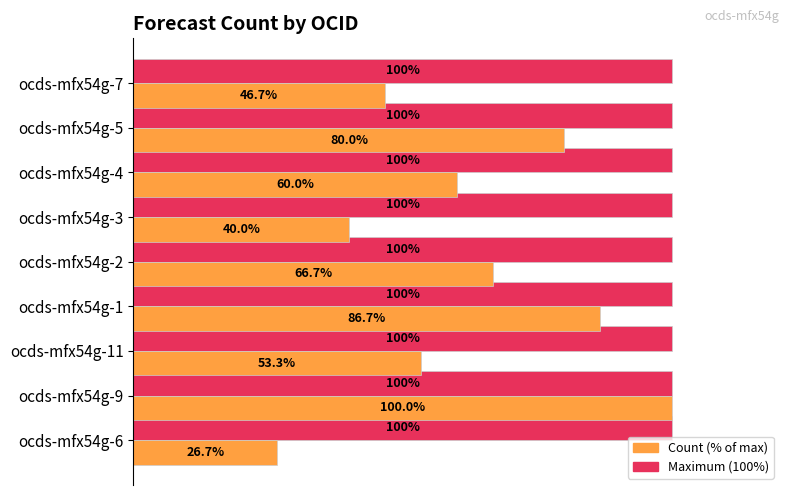

At which category is the sum across all series the highest?

ocds-mfx54g-9